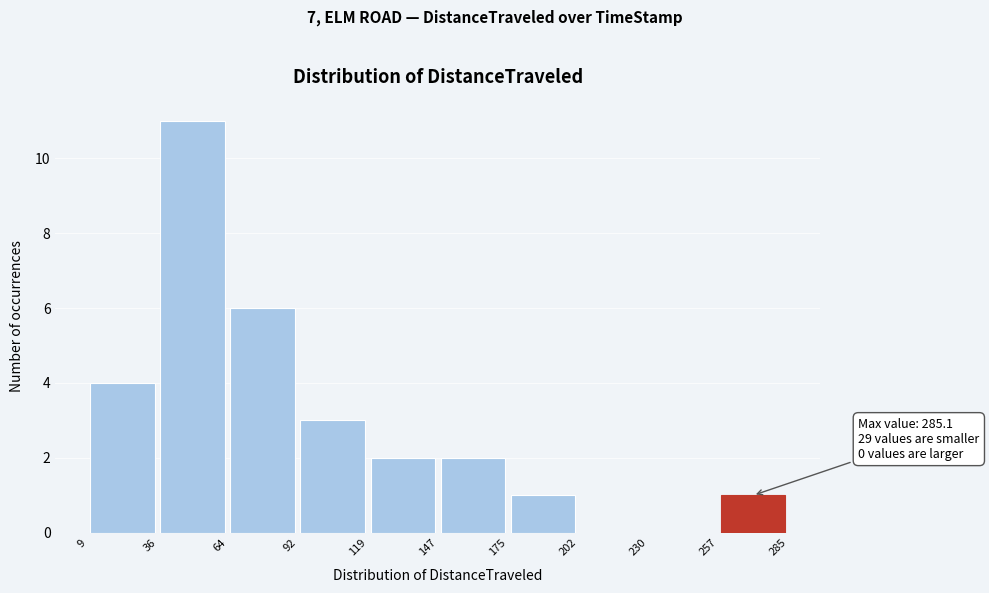

Over which range of the x-axis is the bar tallest?

36 to 64